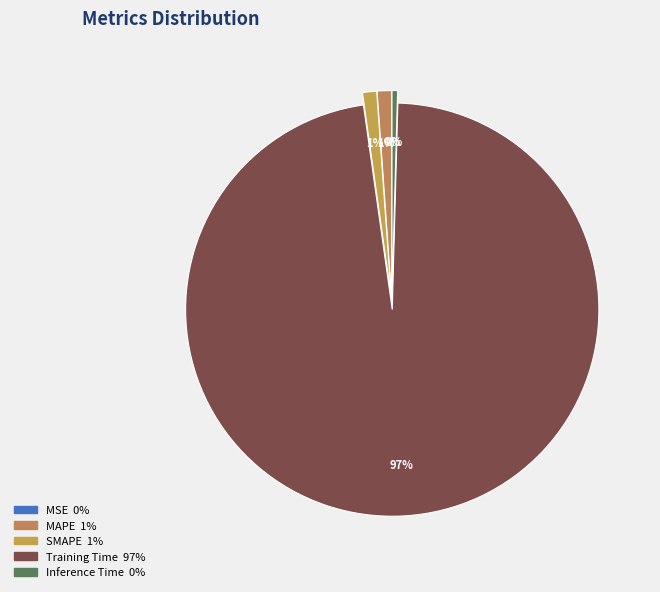

Count the number of slices in the pie.

5